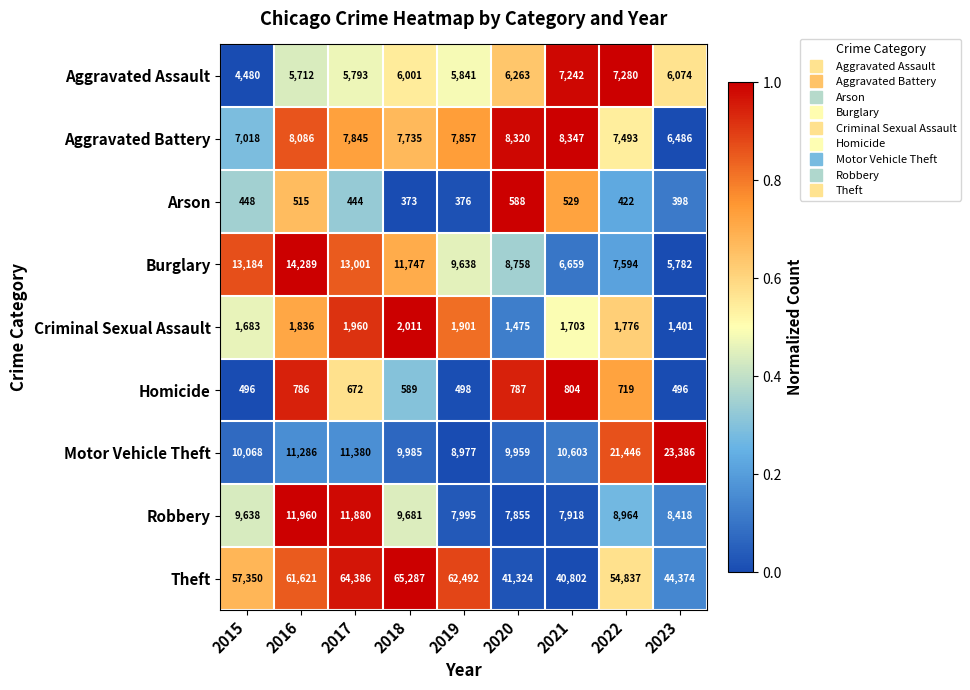

The value of Robbery at 2017 is 5995. True or false?

False